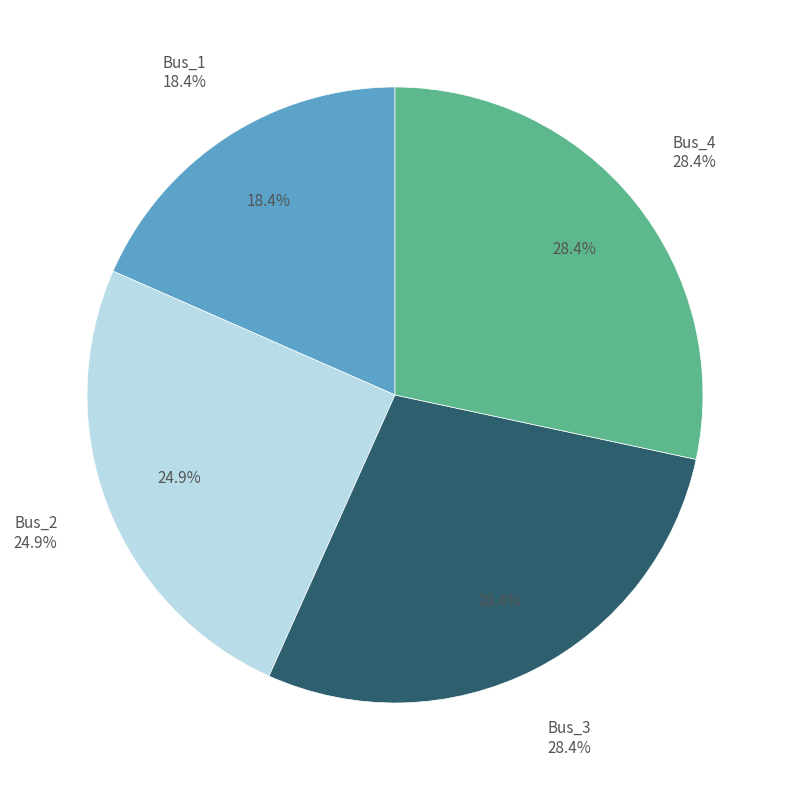

What percentage is NOT represented by Bus_2?

75.1%